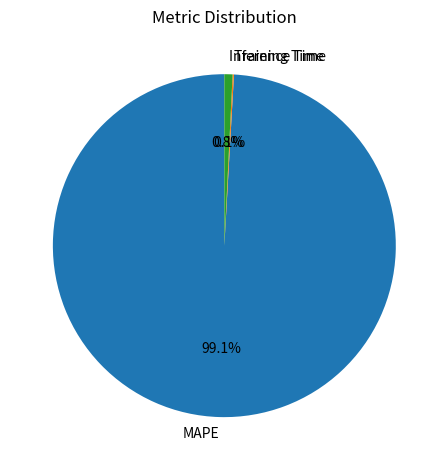

Which has a higher value, MAPE or Inference Time?

MAPE